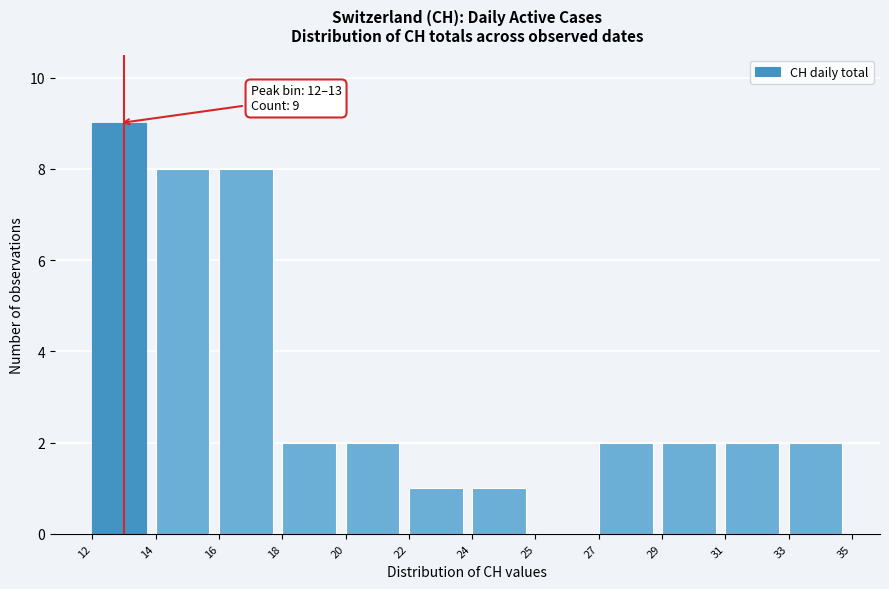

Reading right to left, transcribe all the data shown in this chart.

33=2	31=2	29=2	27=2	25=0	24=1	22=1	20=2	18=2	16=8	14=8	12=9